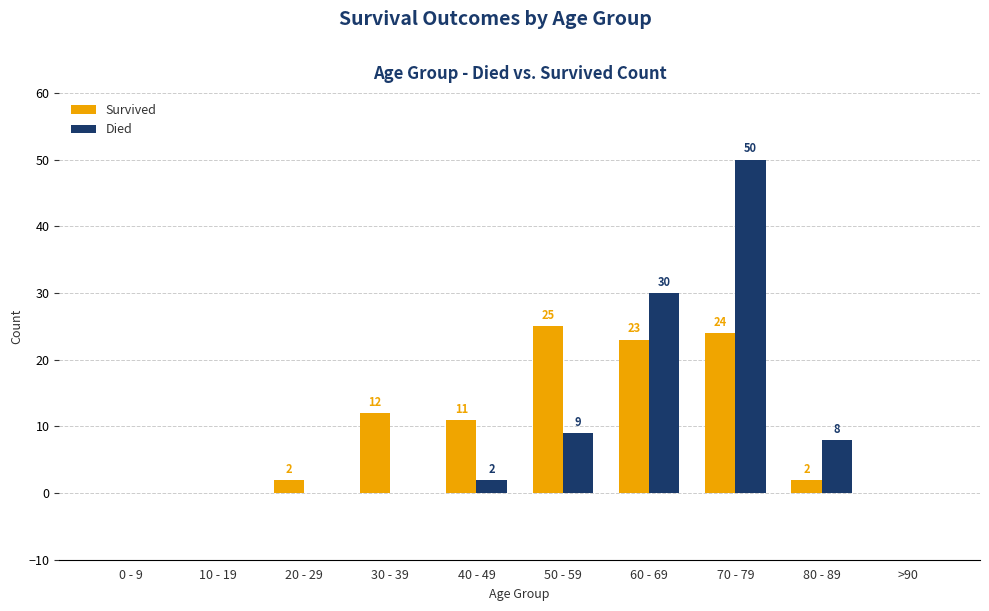

What is the total value across all series at 40 - 49?

13